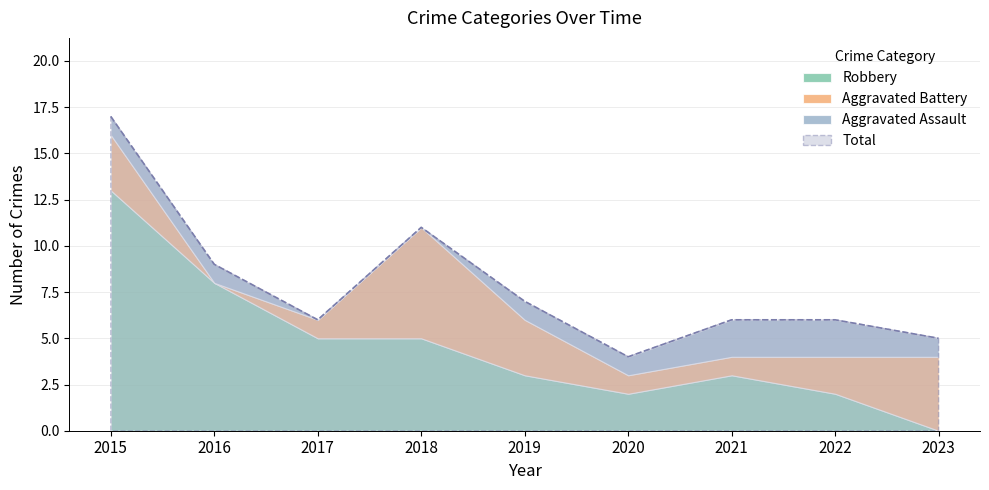

At which category does Total reach its first local peak?

2018